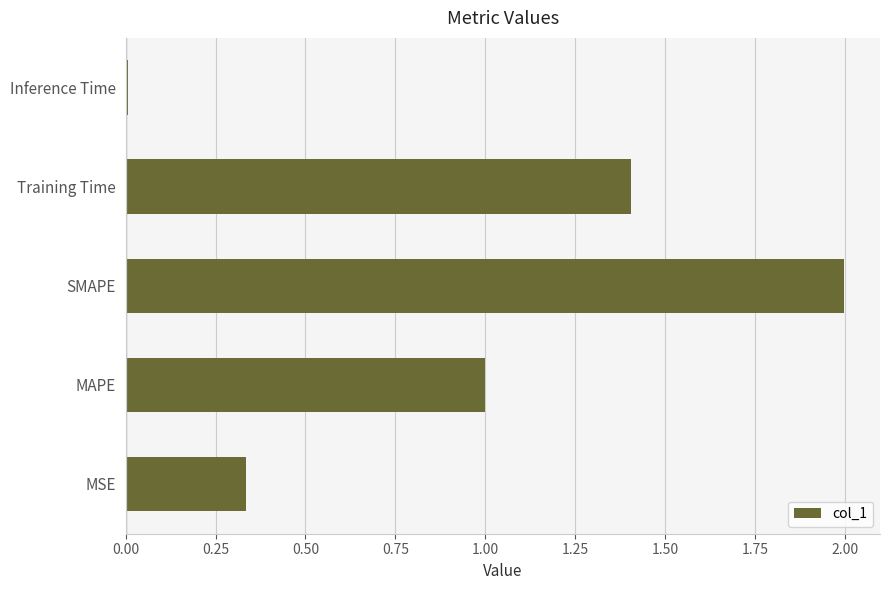

Count the number of categories in the chart.

5